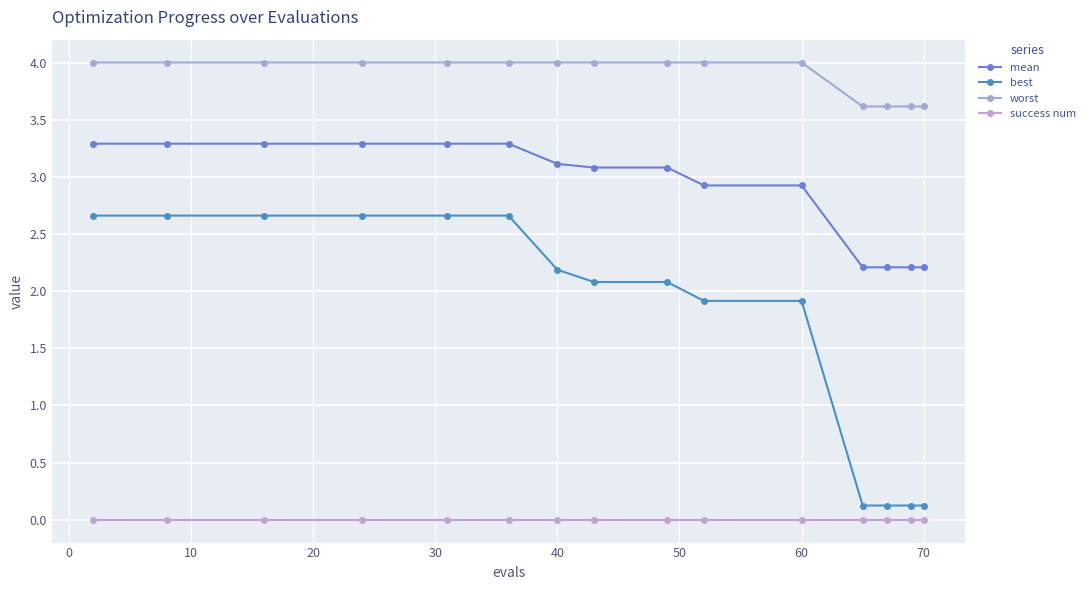

True or false: mean and best intersect in this chart.

False